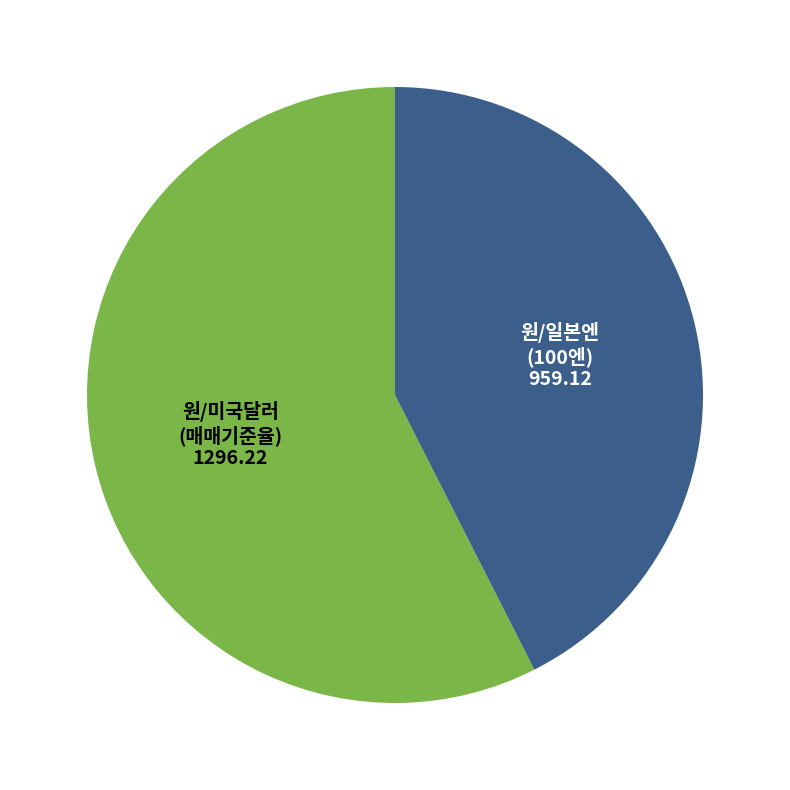

Which category has the smallest portion of the pie?

원/일본엔(100엔)